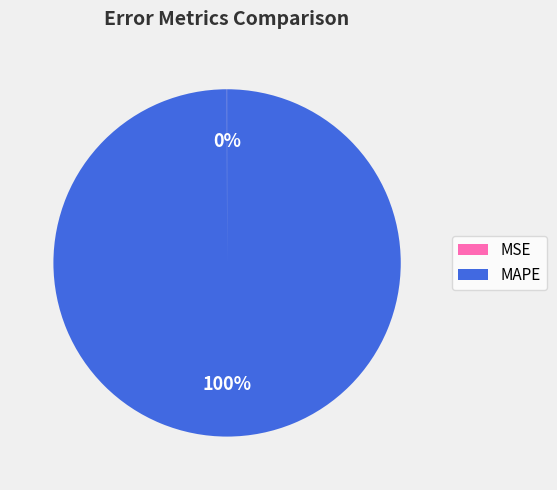

To the nearest percent, what percentage of the pie is MAPE?

100%